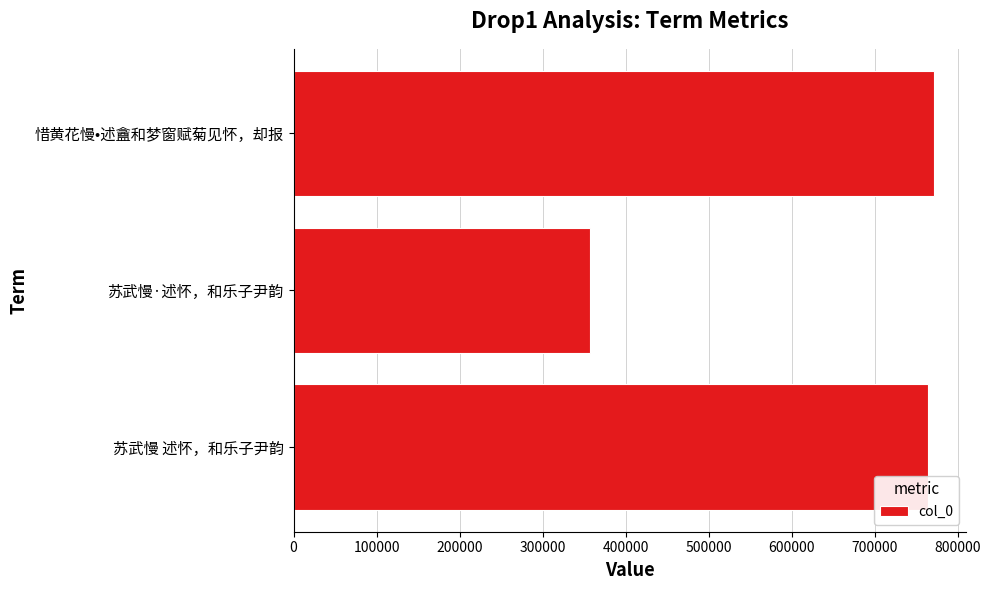

How many values are below 763999?

1